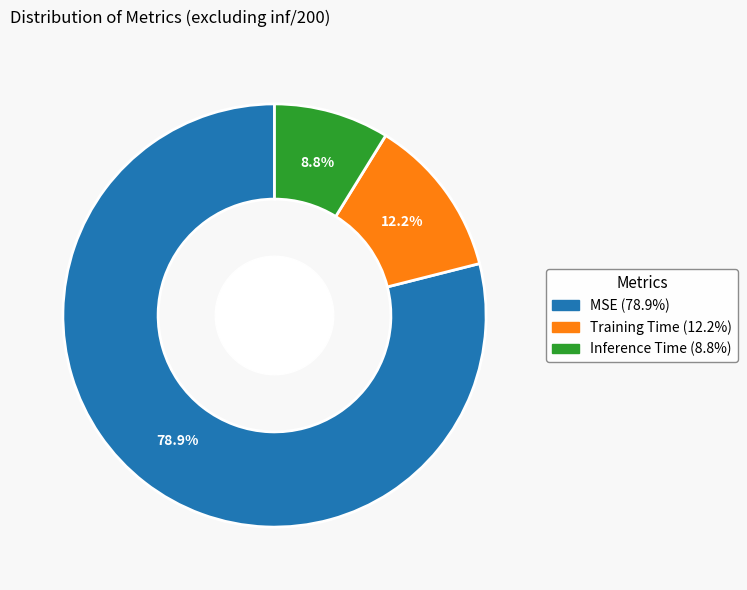

Is it true that MSE is 64% of the pie?

False